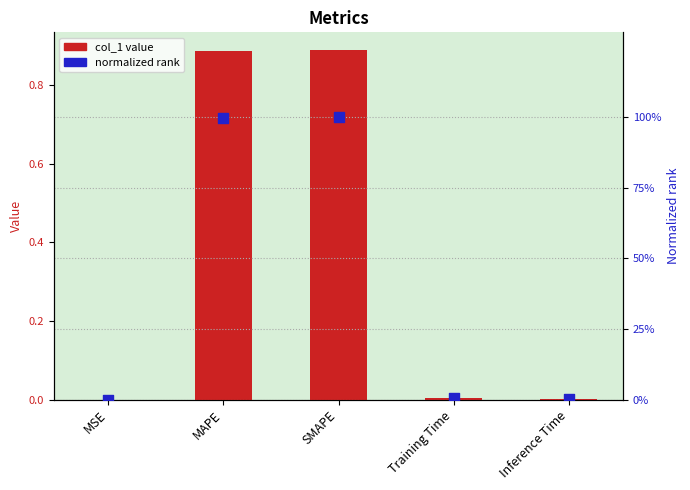

What is the total value across all series at Training Time?

0.4